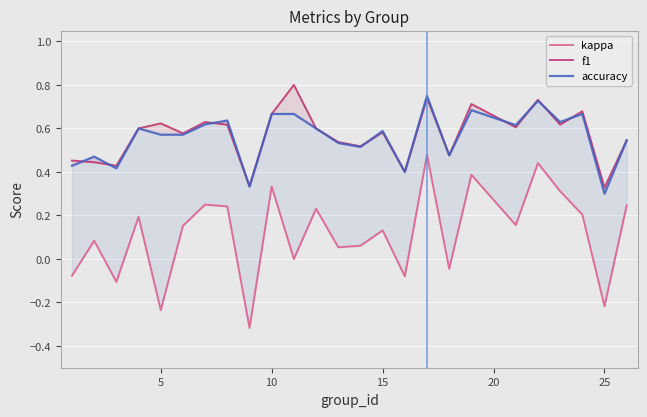

The accuracy series shows 0.9 at 13. True or false?

False